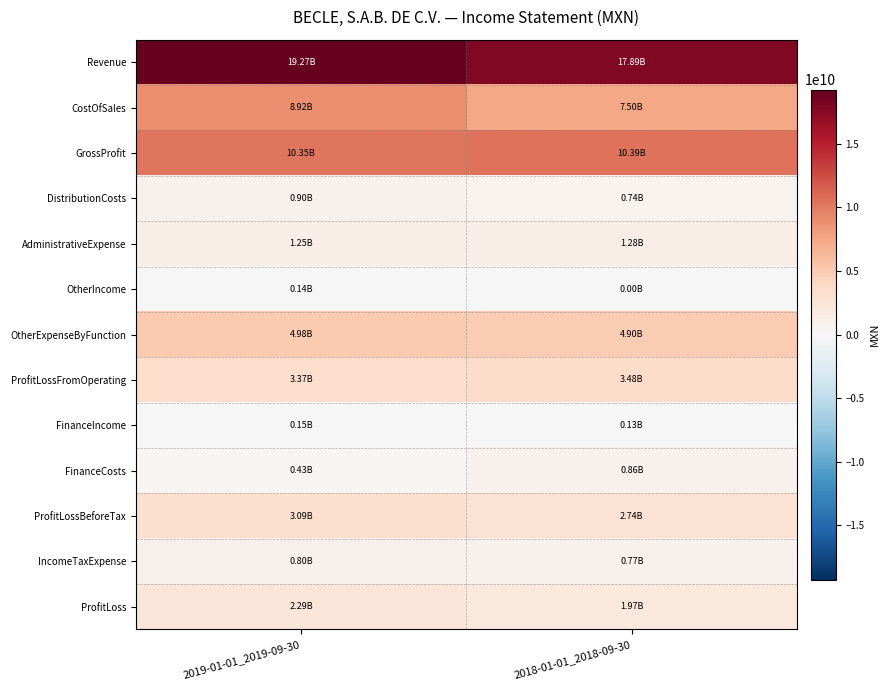

Rank the series by their maximum value, from lowest to highest.

OtherIncome, FinanceIncome, IncomeTaxExpense, FinanceCosts, DistributionCosts, AdministrativeExpense, ProfitLoss, ProfitLossBeforeTax, ProfitLossFromOperating, OtherExpenseByFunction, CostOfSales, GrossProfit, Revenue